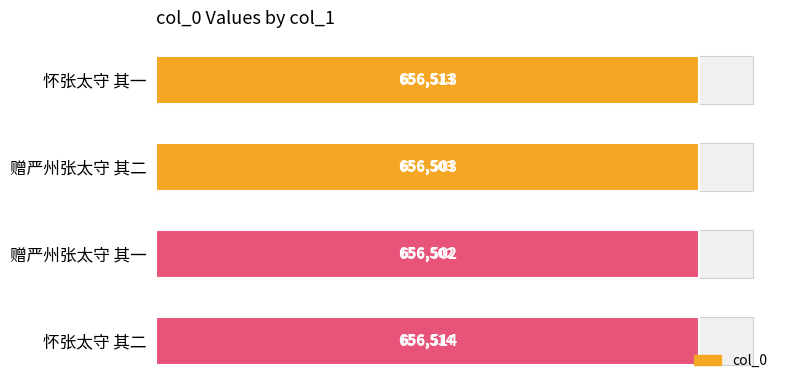

What is the ratio of the value at 赠严州张太守 其二 to the value at 赠严州张太守 其一?

1.0